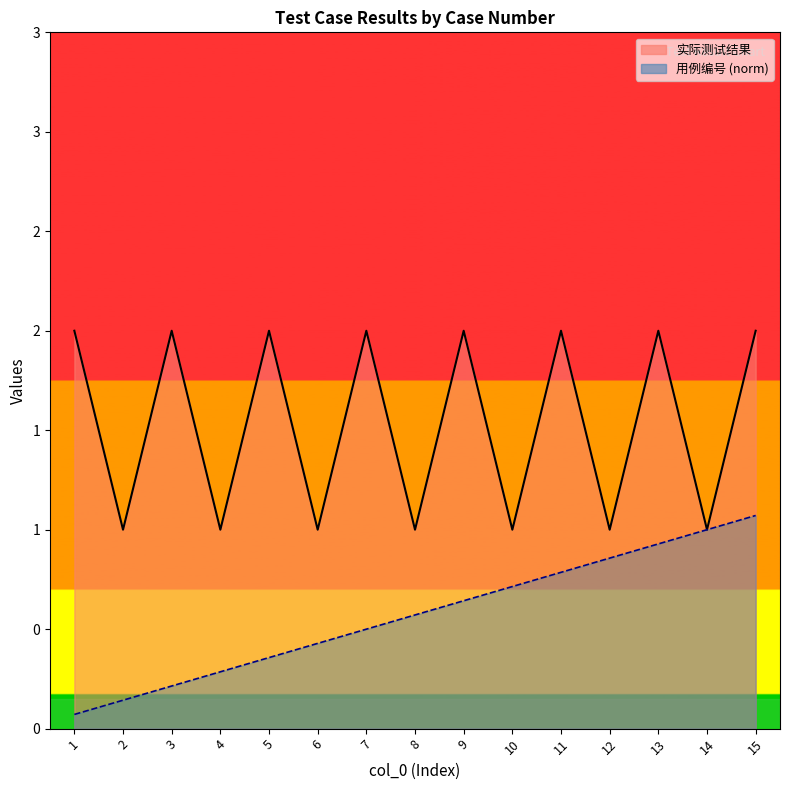

What is the smallest value displayed?

0.1